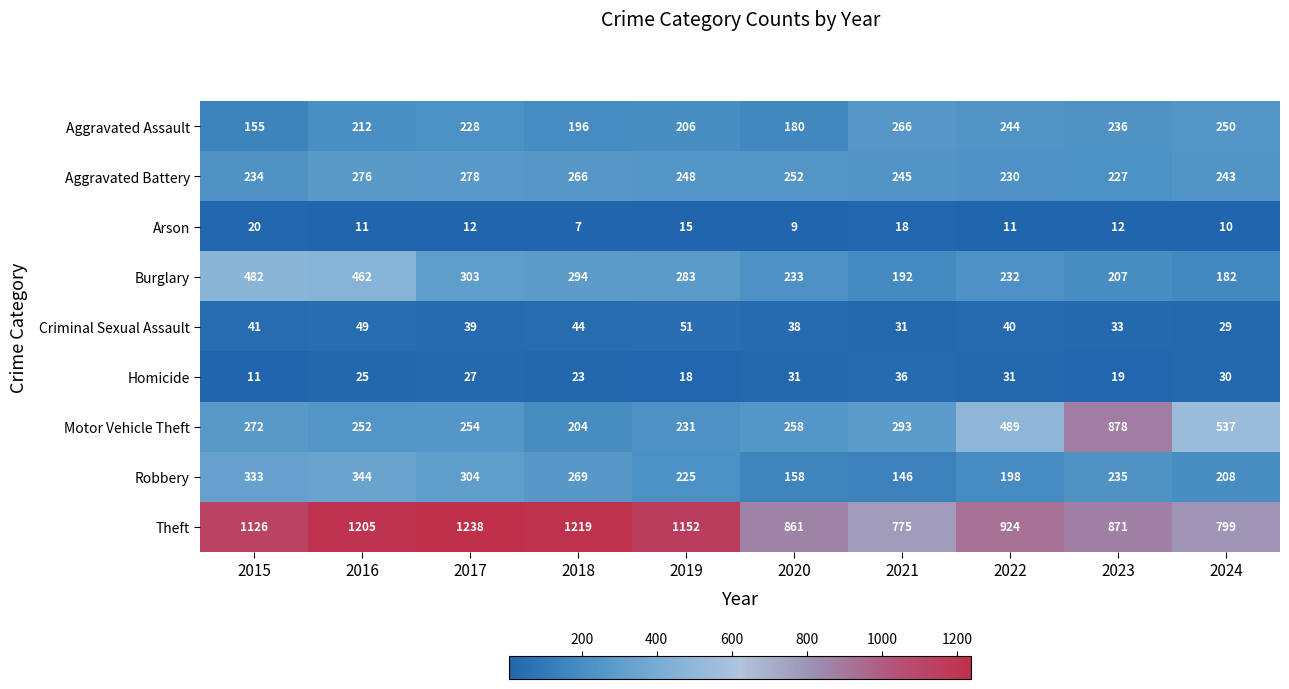

What is the difference between the second highest and minimum values in the Motor Vehicle Theft series?

333